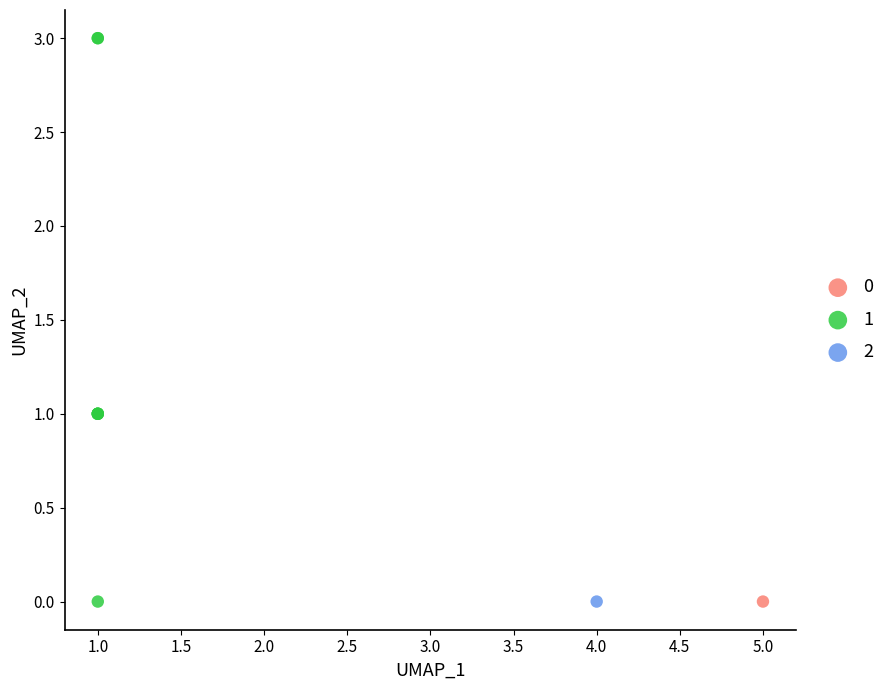

Which series contains the highest Y value?

1